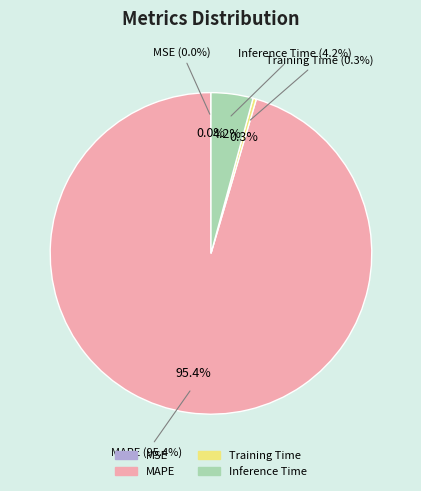

Rank the categories by value from highest to lowest.

MAPE, Inference Time, Training Time, MSE